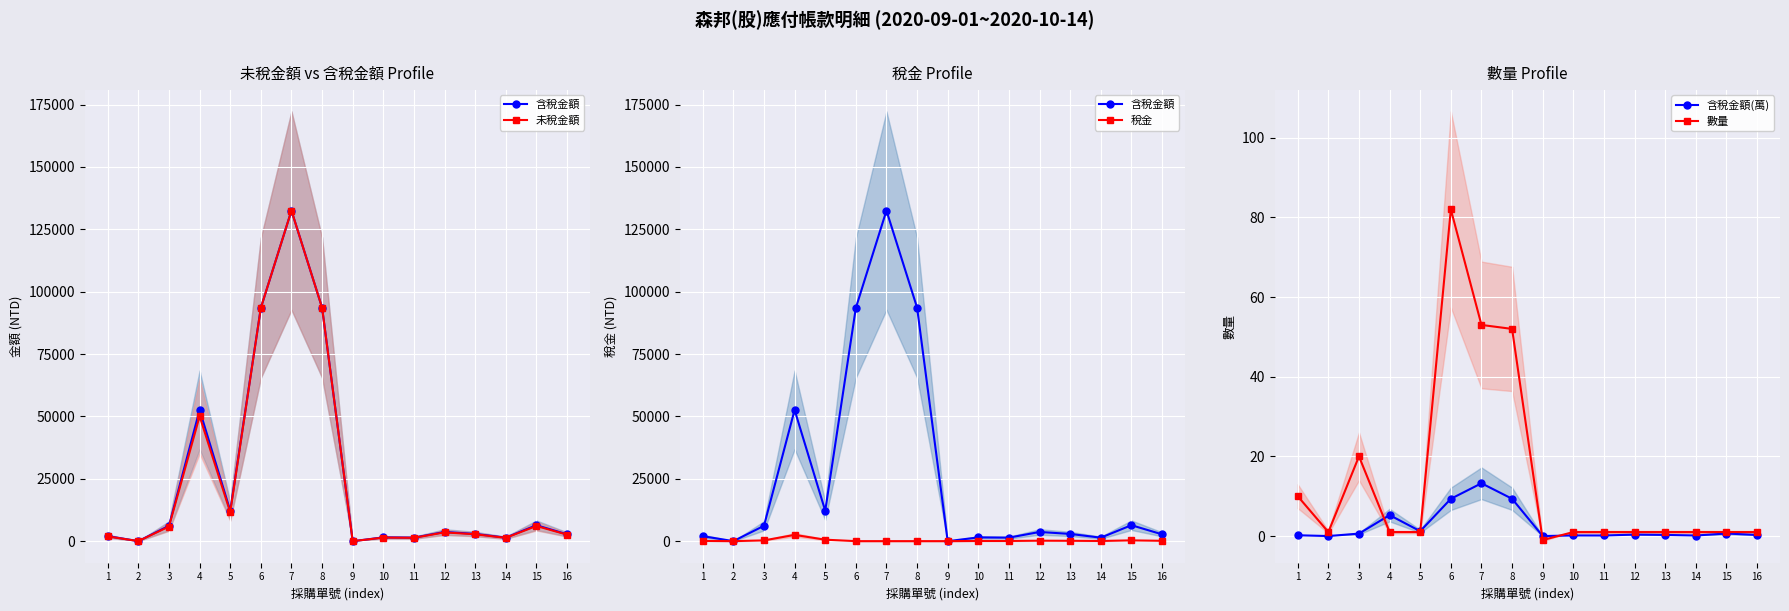

What is the average value of the 含稅金額 series?

25777.4